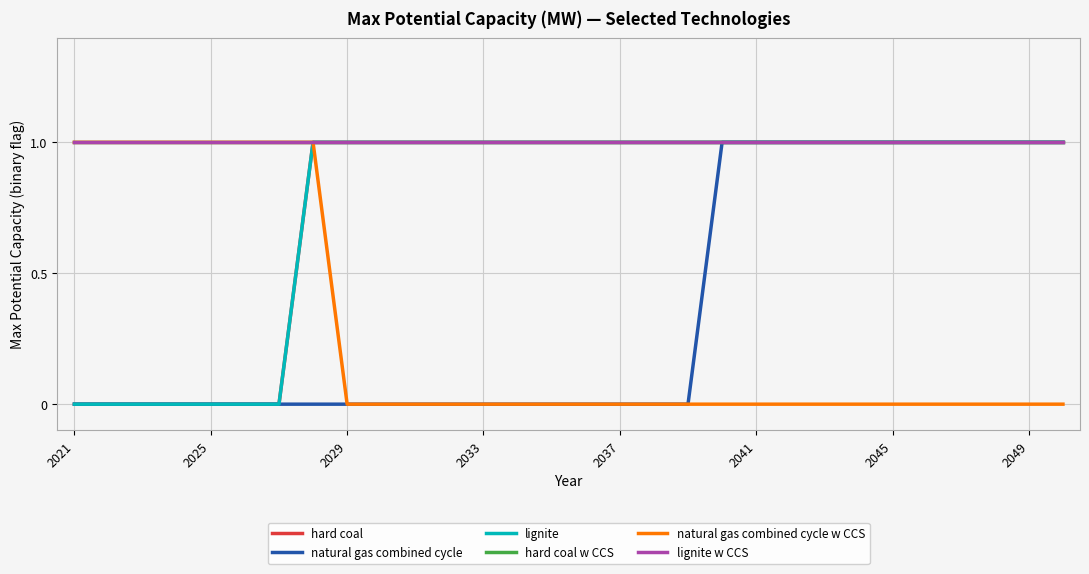

Does the chart have visible grid lines?

Yes